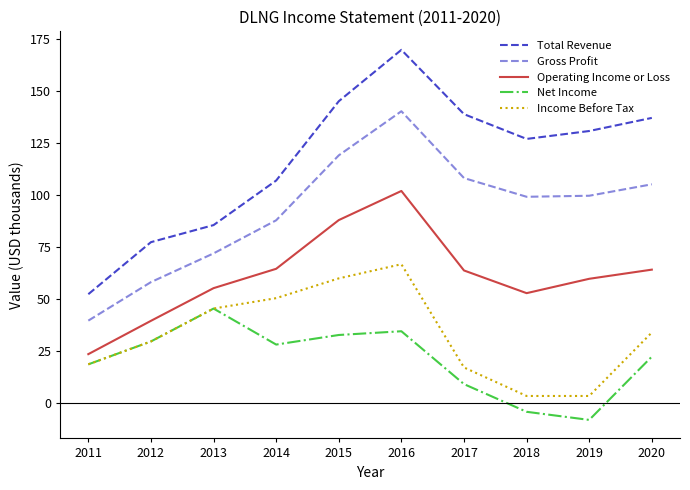

Rank the series by their maximum value, from highest to lowest.

Total Revenue, Gross Profit, Operating Income or Loss, Income Before Tax, Net Income